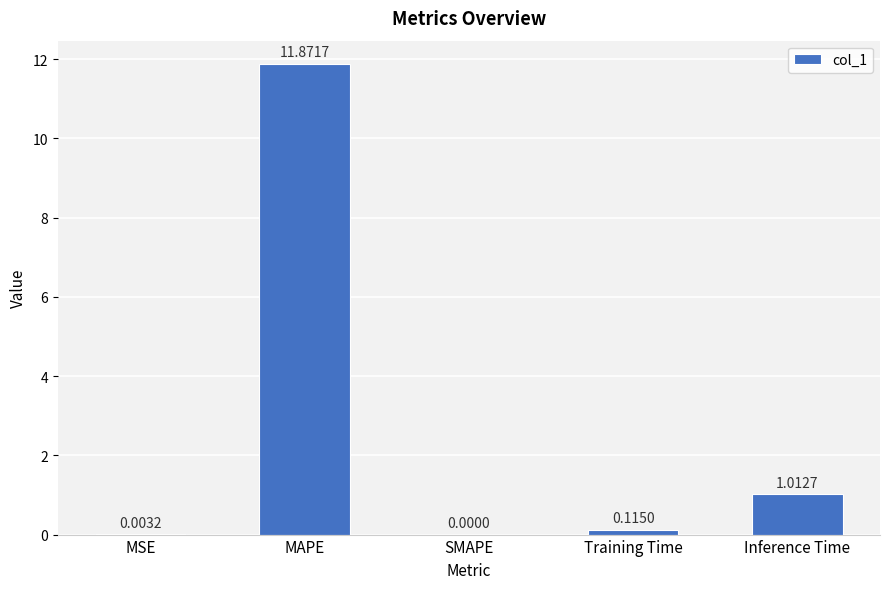

Which category has the highest value across all series?

MAPE